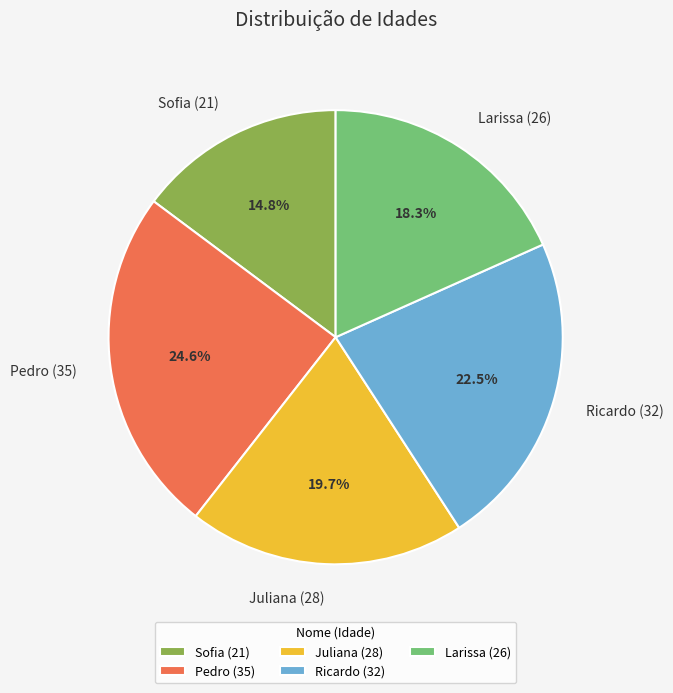

Rank the categories by value from lowest to highest.

Sofia (21), Larissa (26), Juliana (28), Ricardo (32), Pedro (35)